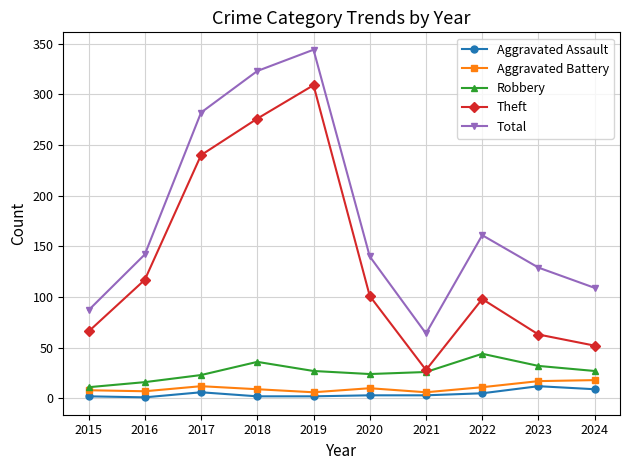

True or false: Robbery has more than 1 points higher than both neighbors.

True